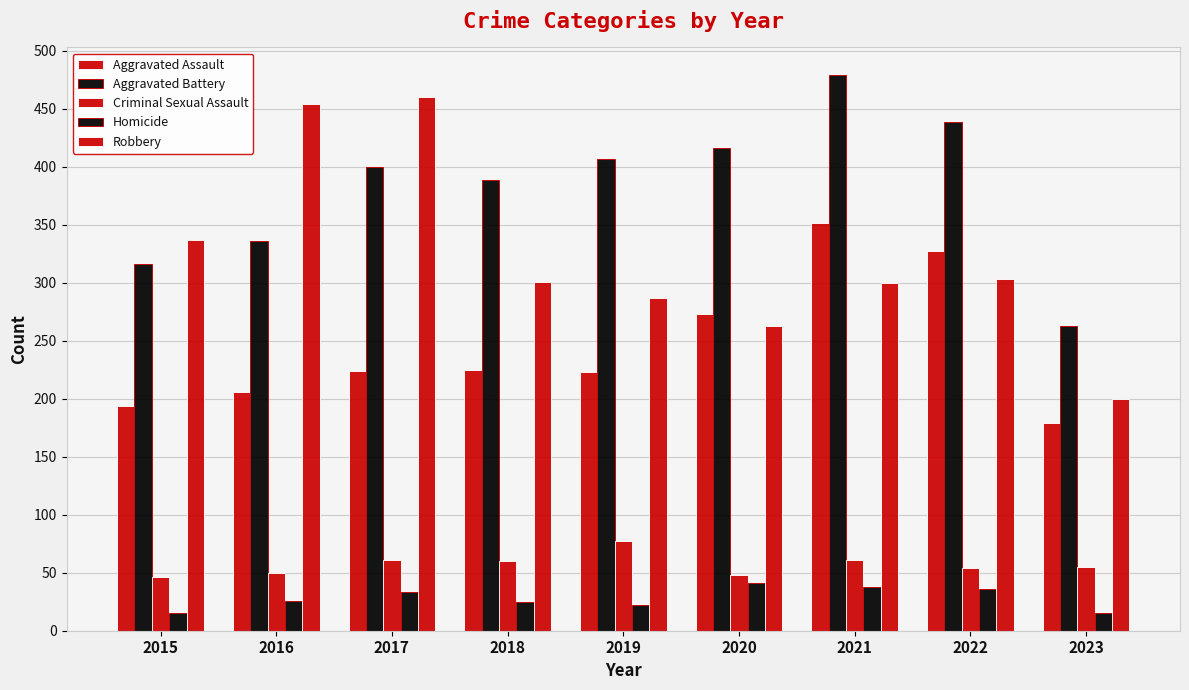

Does the chart contain stacked bars?

No